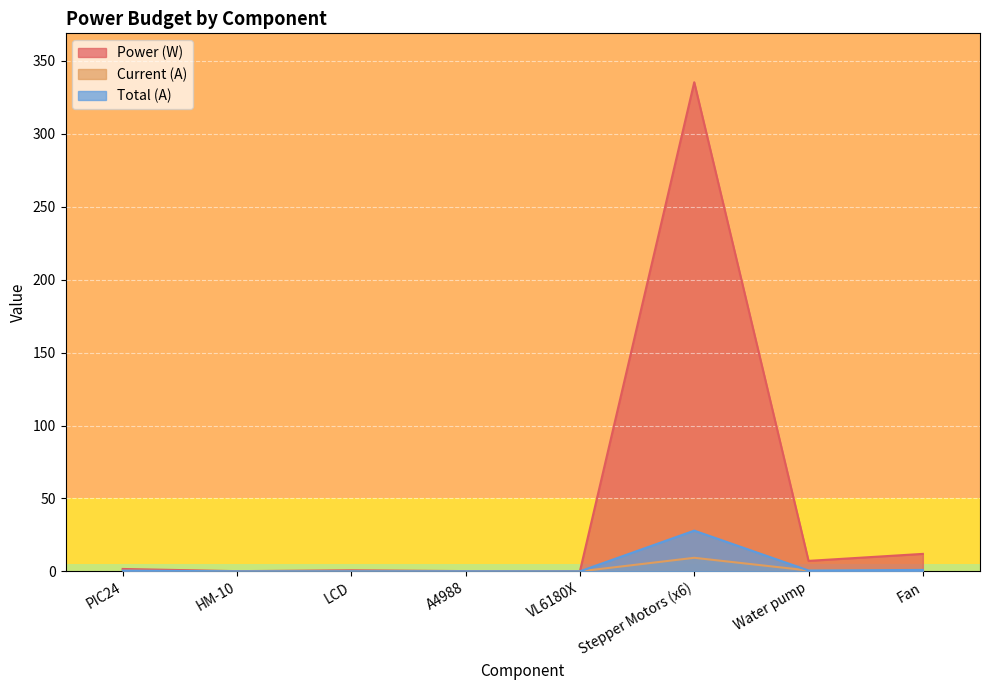

What is the sum of all Current (A) values?

11.5